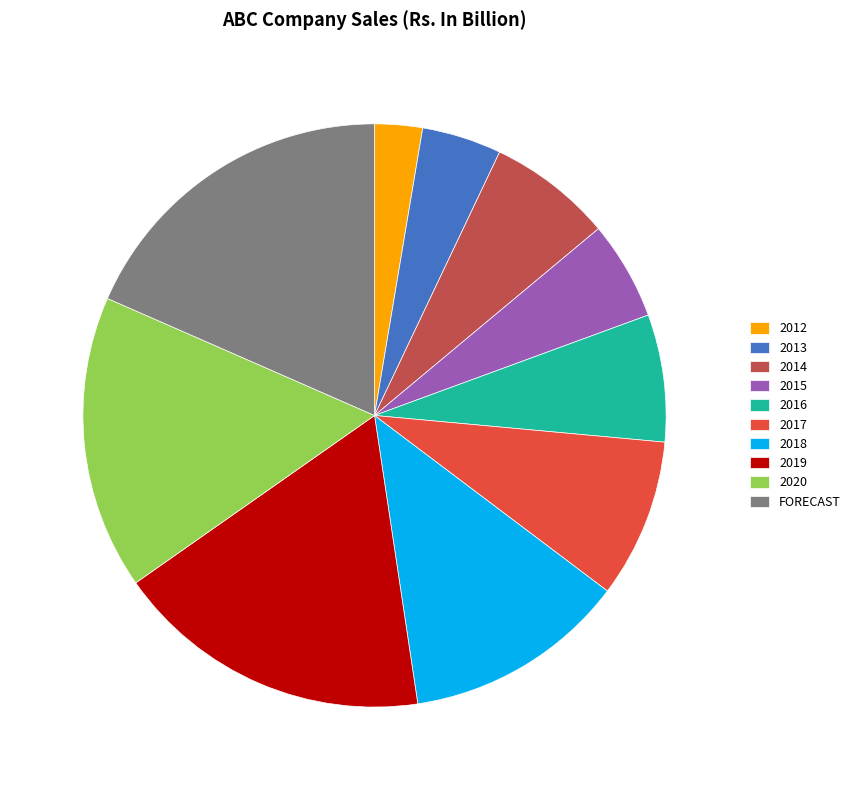

Is the sum of 2018 and 2013 greater than half?

No